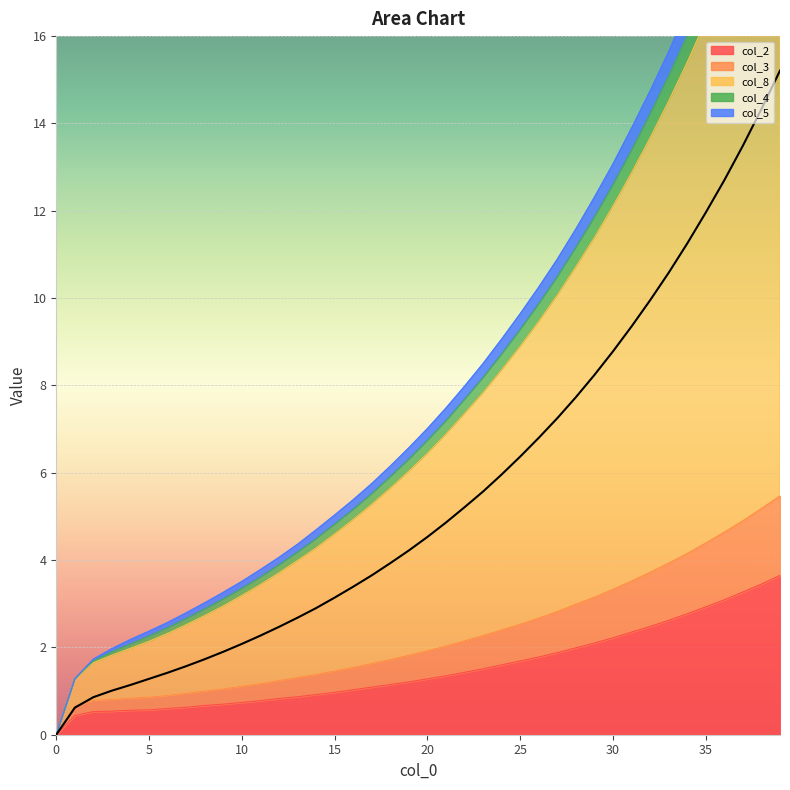

At which category does the chart reach its peak across all series?

39